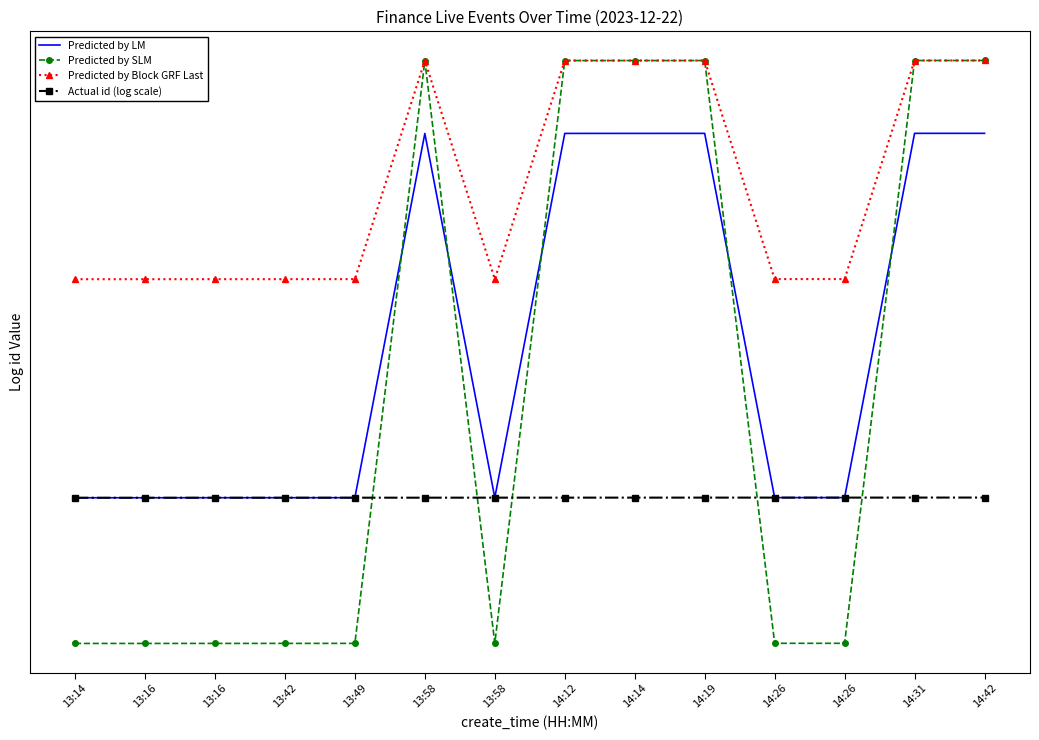

The Predicted by Block GRF Last series shows 9.3 at 14:42. True or false?

False